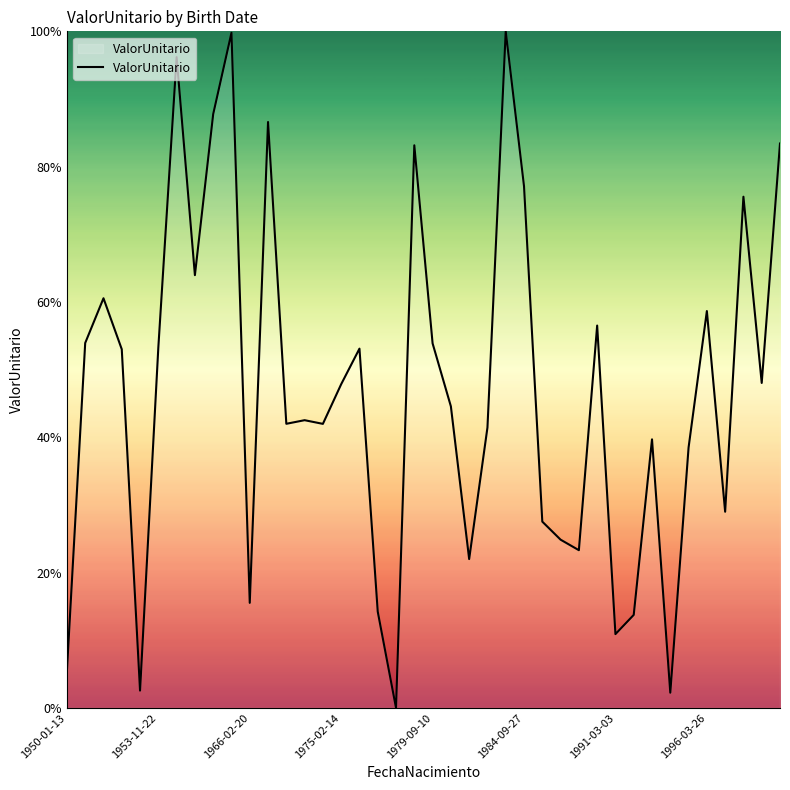

What is the difference between the maximum and minimum values?

100.0